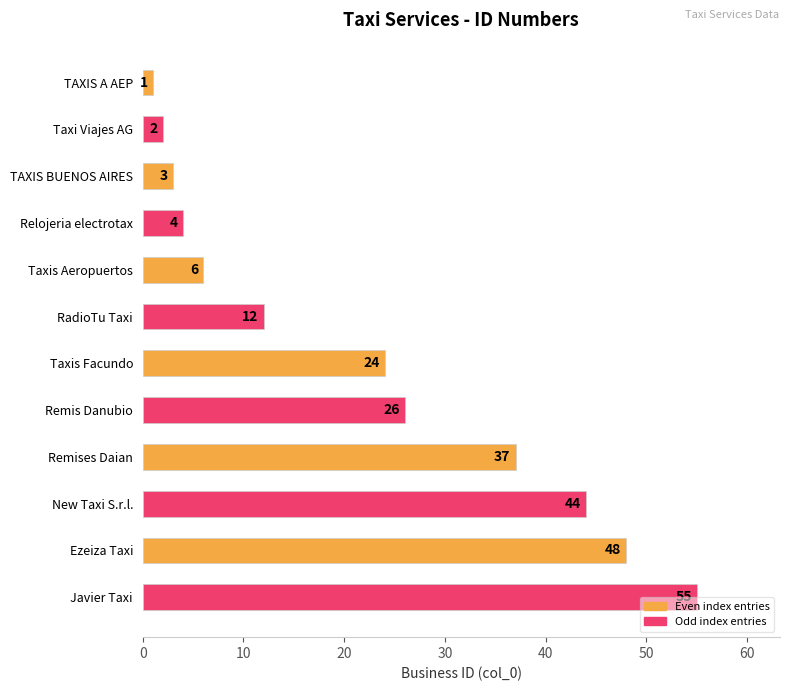

What is the ratio of the value at New Taxi S.r.l. to the value at Javier Taxi?

0.8